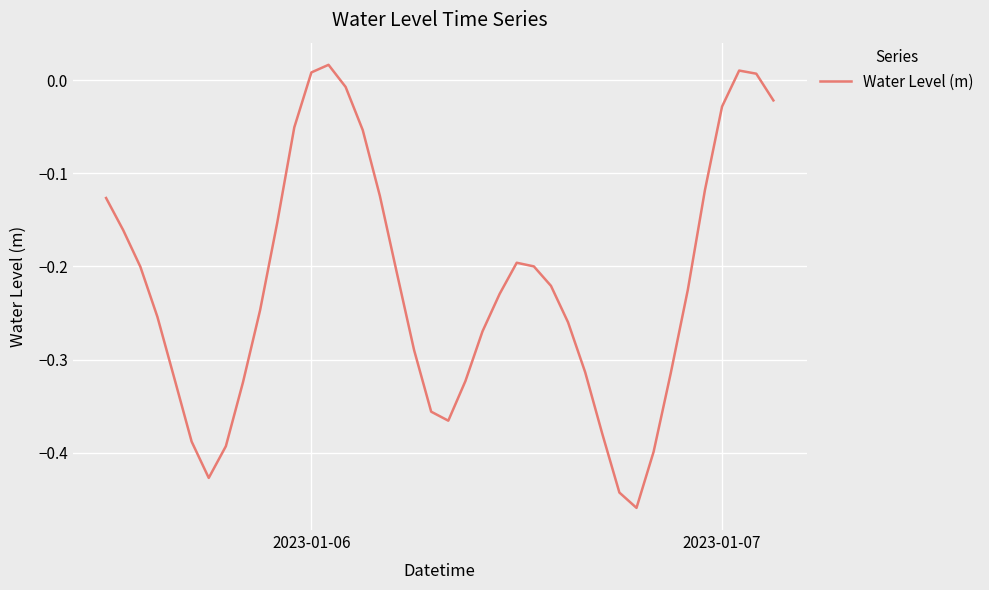

What is the difference between the maximum and minimum values?

0.5